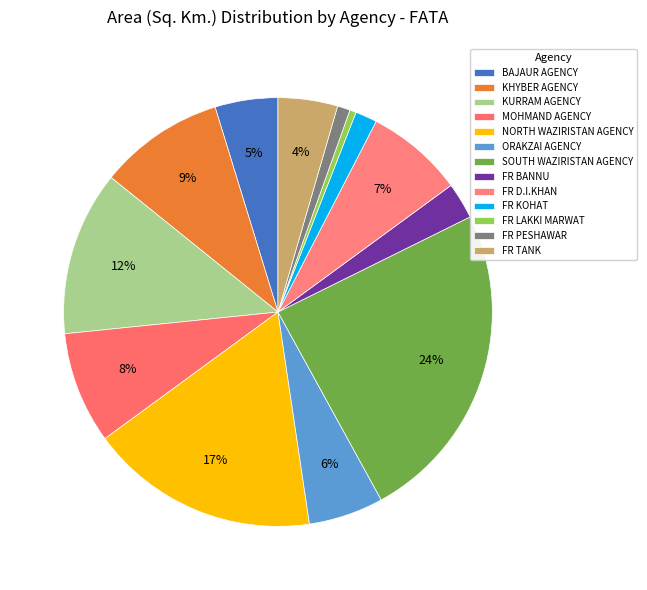

What percentage is NOT represented by NORTH WAZIRISTAN AGENCY?

82.7%